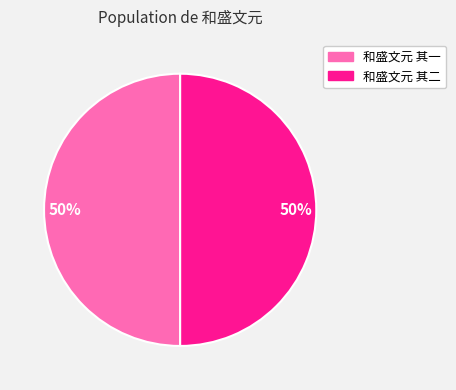

Is the sum of 和盛文元 其一 and 和盛文元 其二 greater than half?

Yes